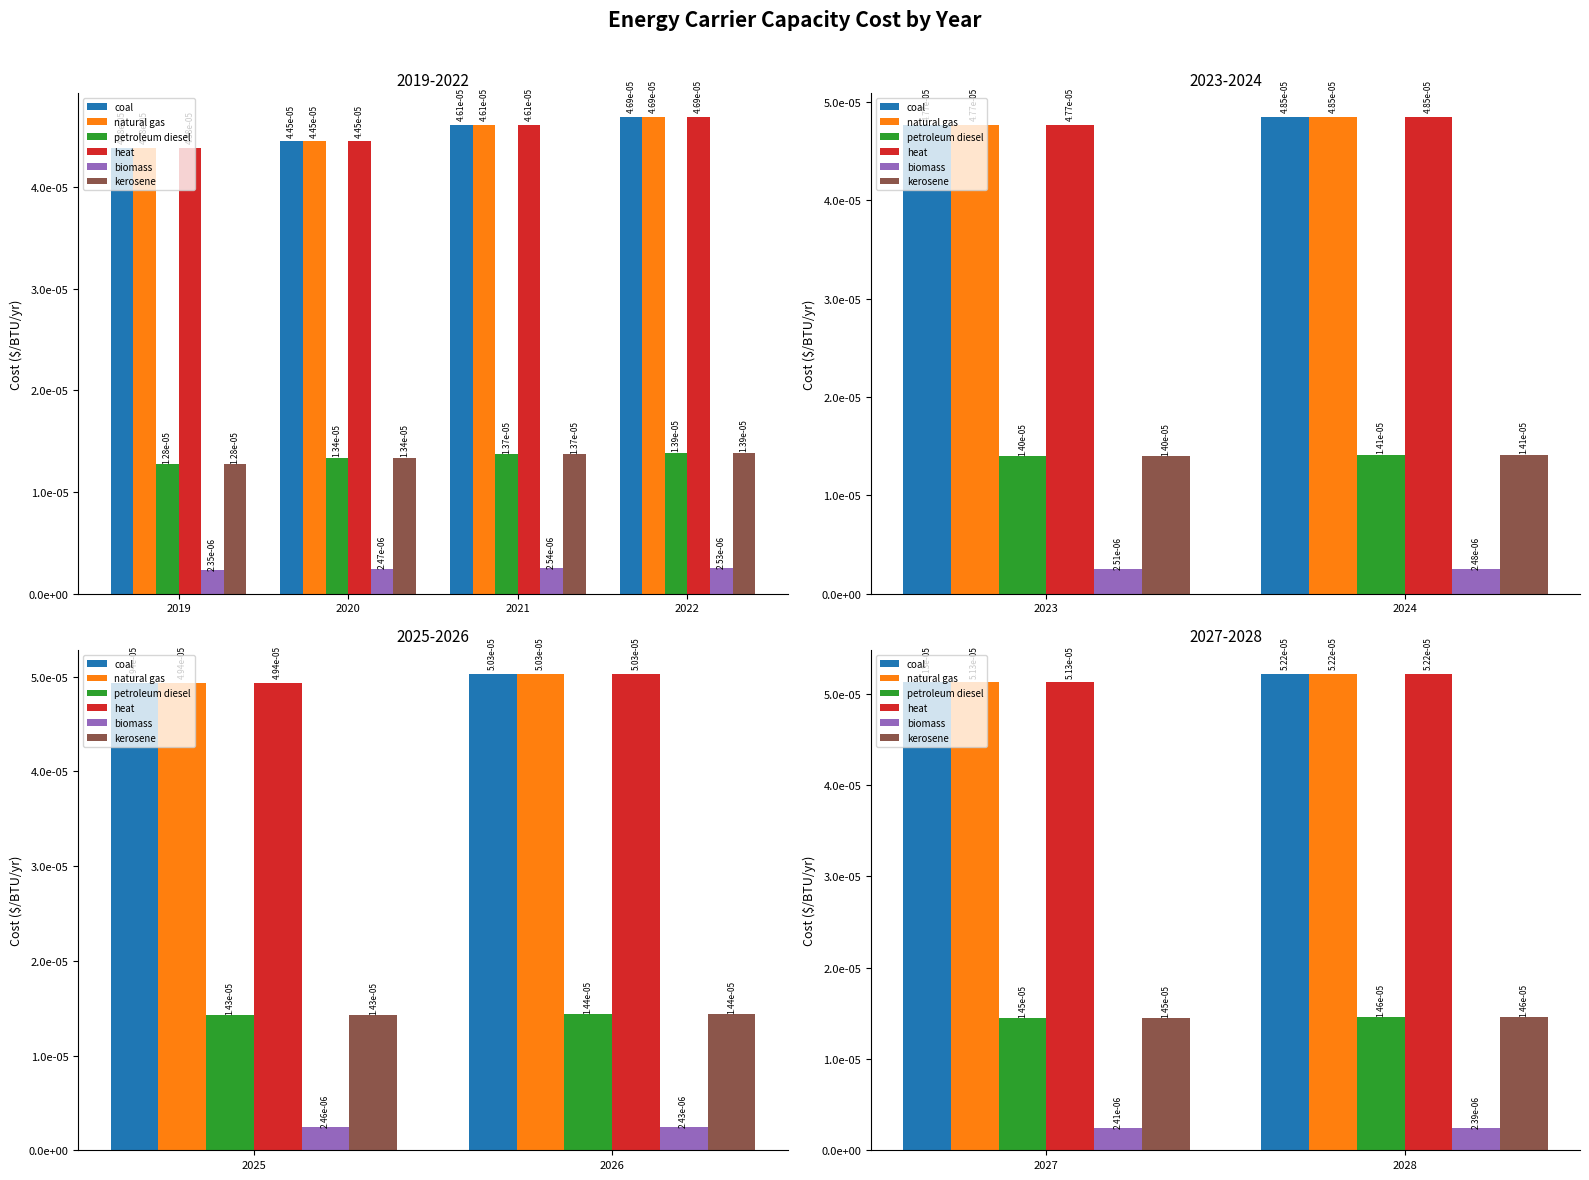

List the series in order of their peak value, highest first.

coal, natural gas, heat, petroleum diesel, kerosene, biomass